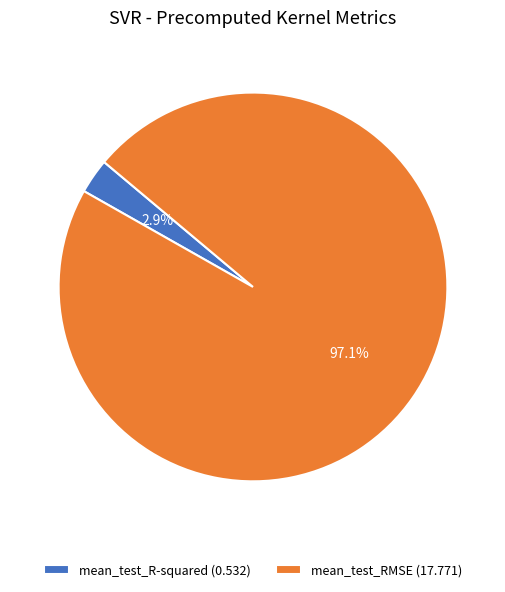

Do mean_test_R-squared and mean_test_RMSE together represent more than half of the pie?

Yes